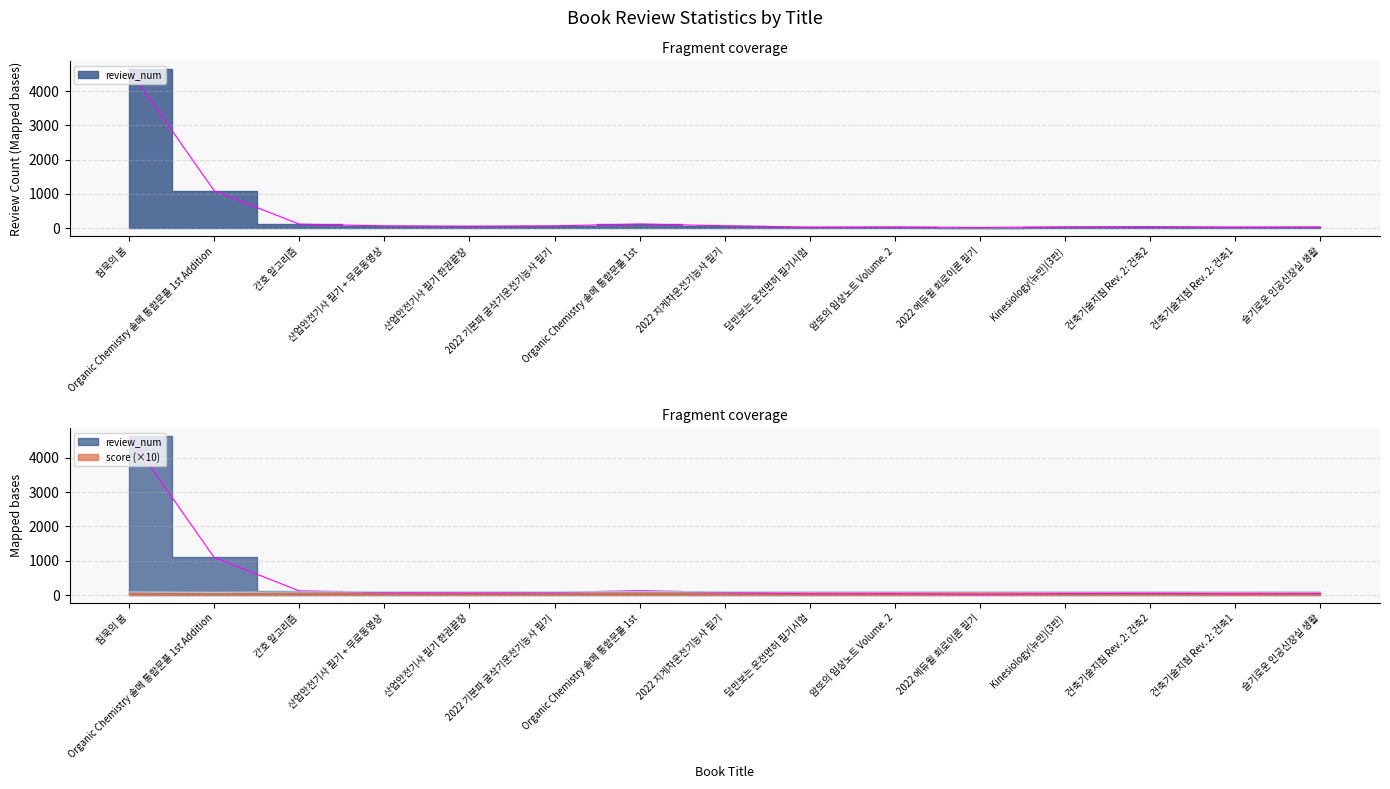

At which category does score reach its first local valley?

Organic Chemistry 솔메 통합문풀 1st Addition